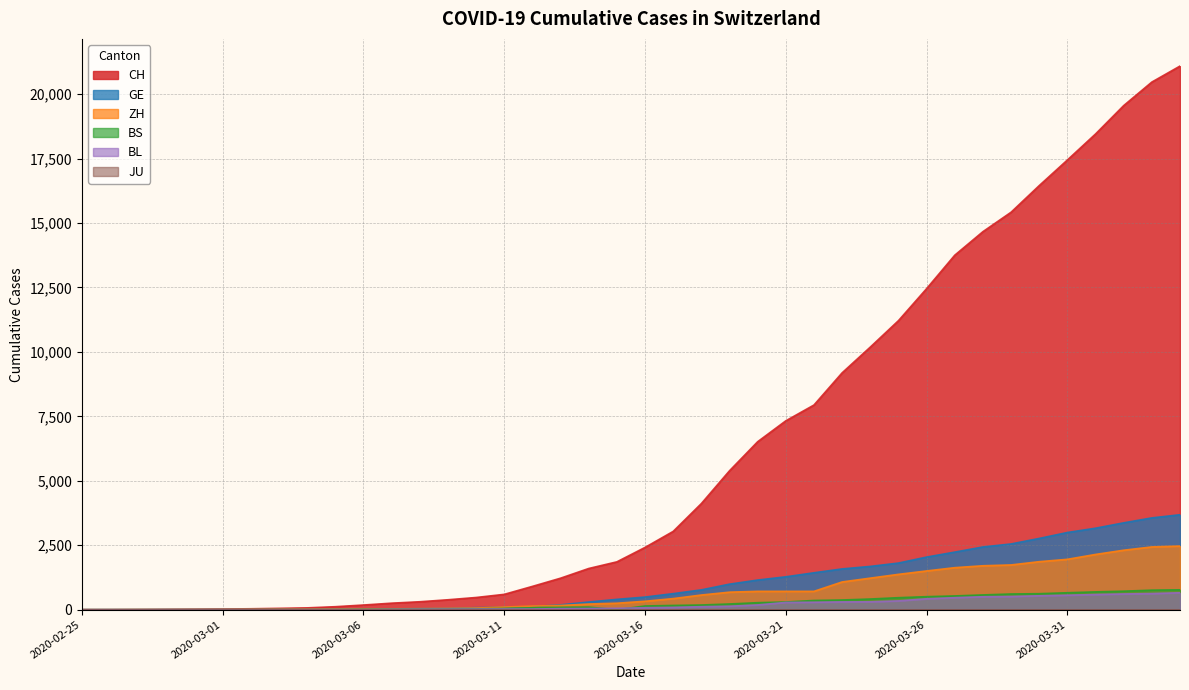

Which has a higher value, 2020-03-31 or 2020-02-29?

2020-03-31